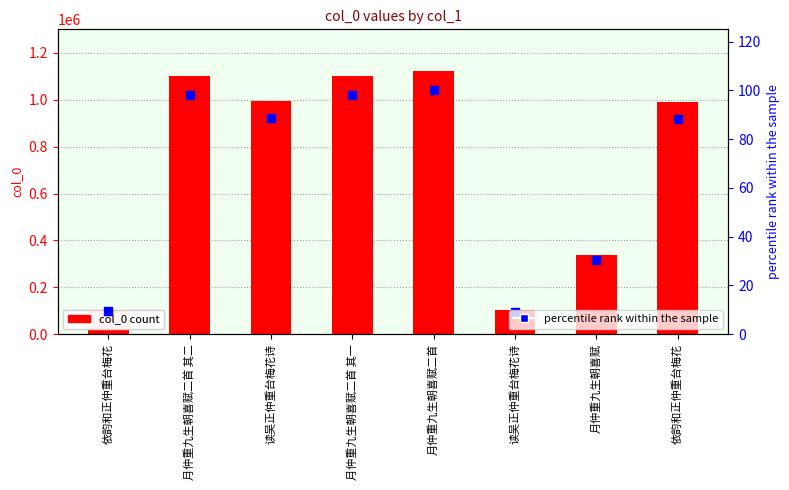

Rank the categories by percentile rank within the sample value from lowest to highest.

读吴正仲重台梅花诗, 依韵和正仲重台梅花, 月仲重九生朝喜赋, 依韵和正仲重台梅花, 读吴正仲重台梅花诗, 月仲重九生朝喜赋二首 其一, 月仲重九生朝喜赋二首 其二, 月仲重九生朝喜赋二首